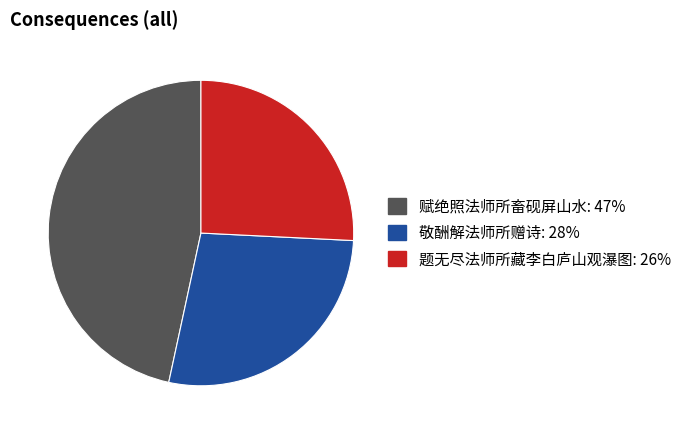

Count the number of slices in the pie.

3